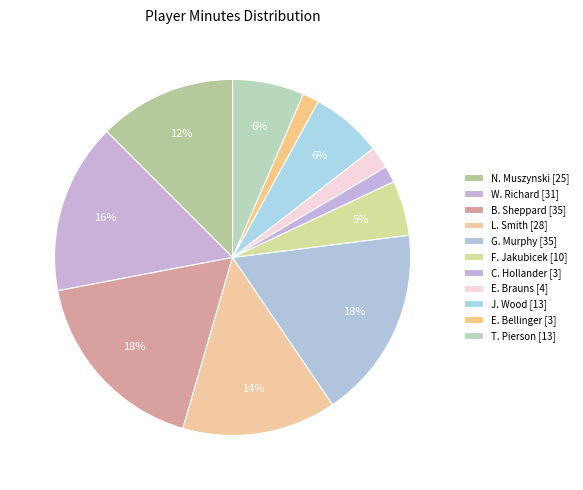

Does N. Muszynski represent more than half of the total?

No